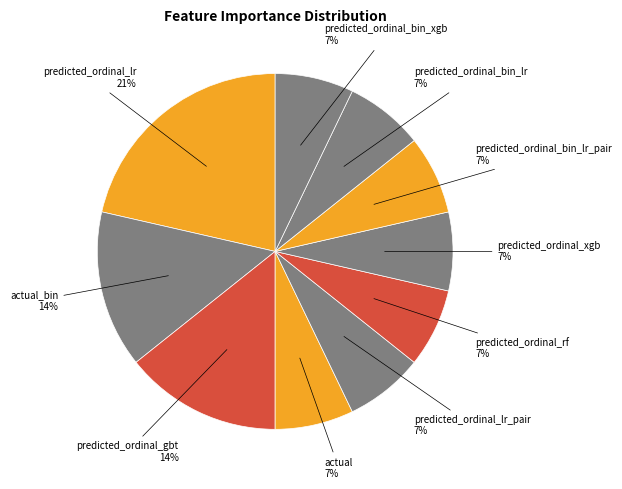

Count the number of slices in the pie.

10